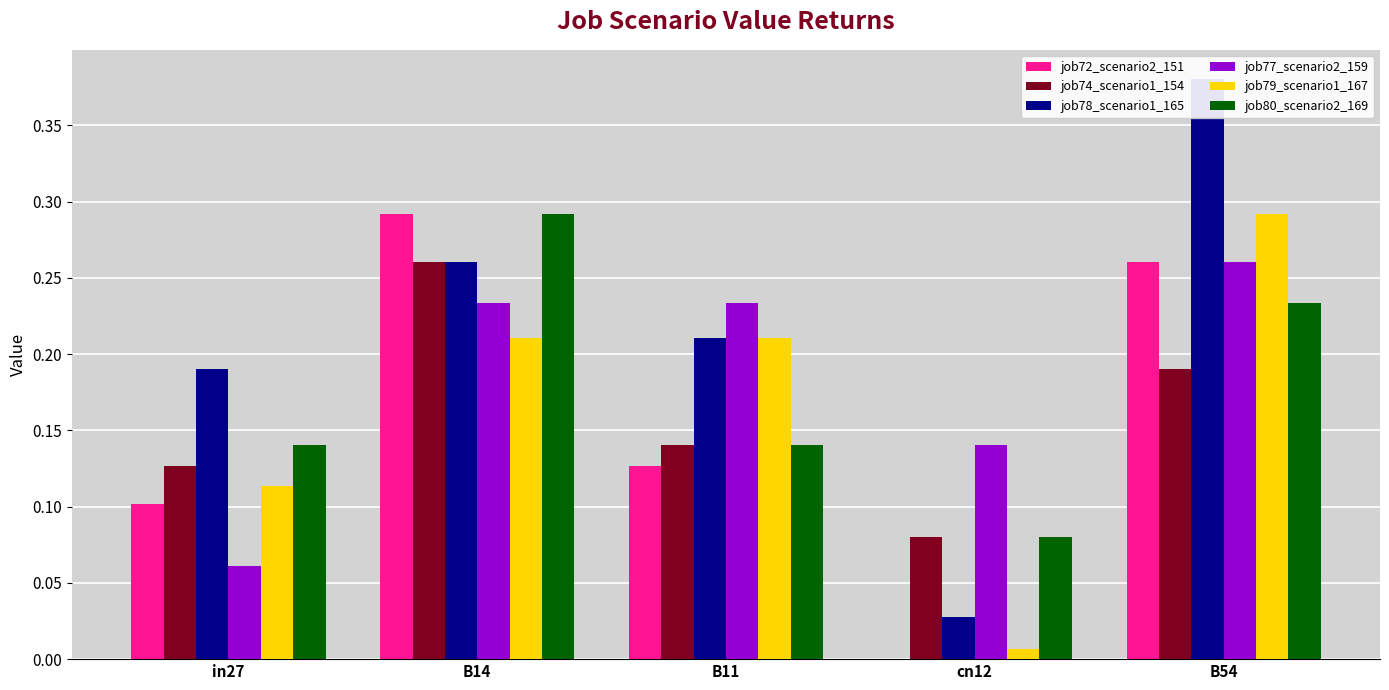

How many bars are there in each group?

6